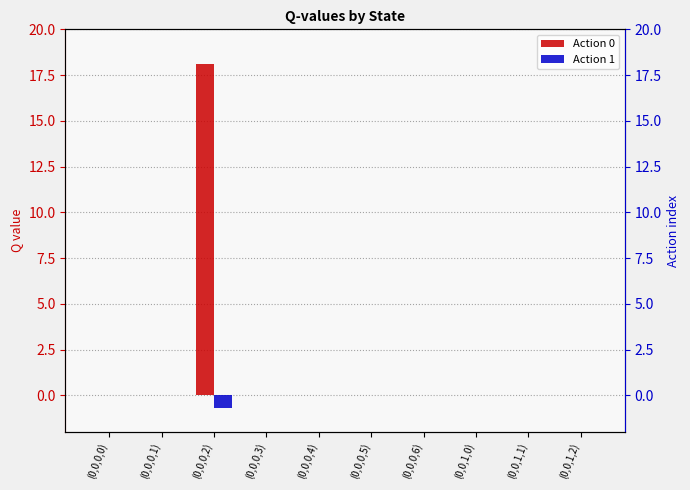

What position from the right is (0,0,0,2)?

8